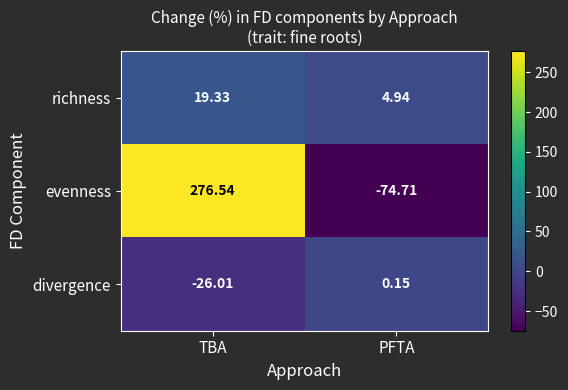

Which series has the widest spread of values?

evenness